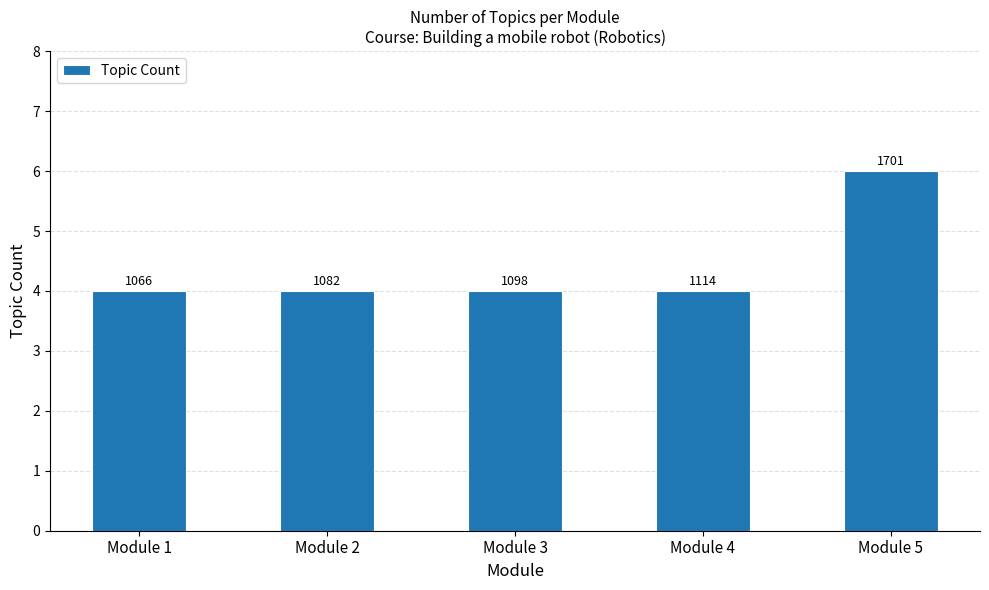

Are the bars horizontal?

No